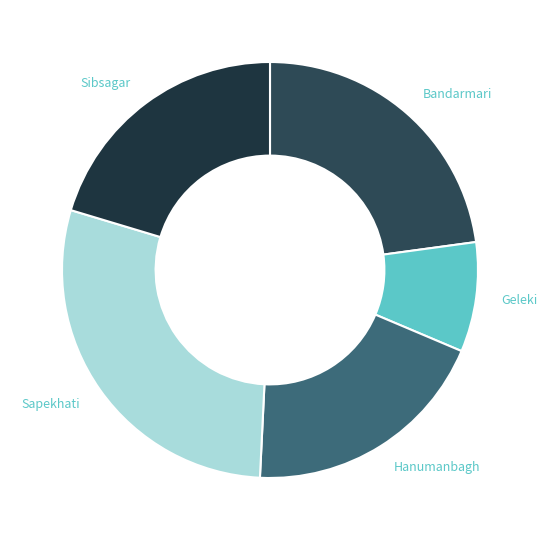

Is it true that Bandarmari is 30% of the pie?

False